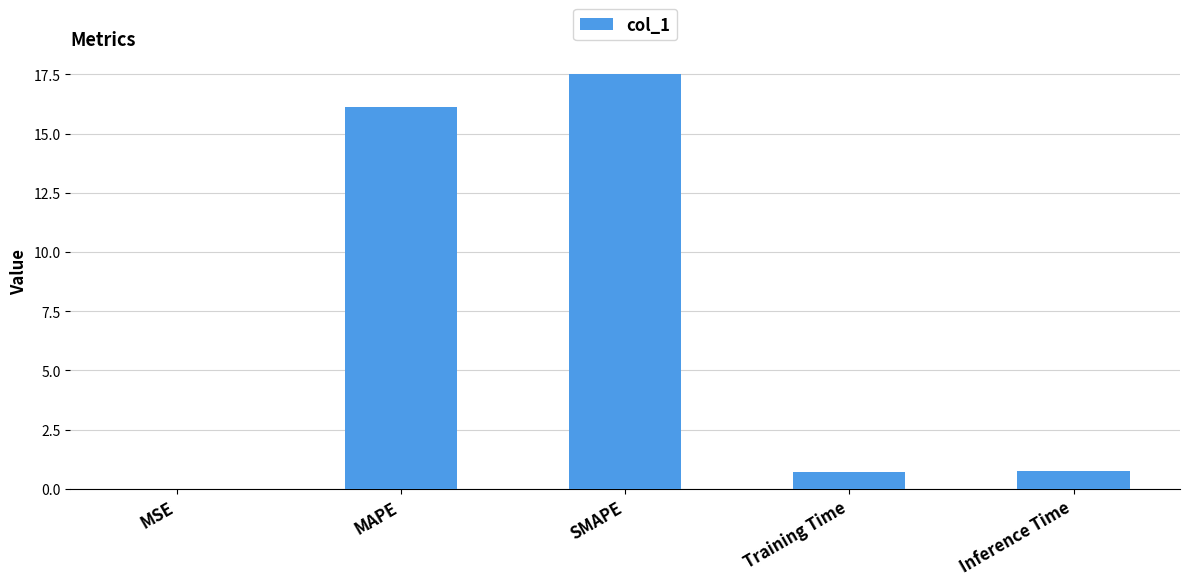

What is the sum of all values?

35.1